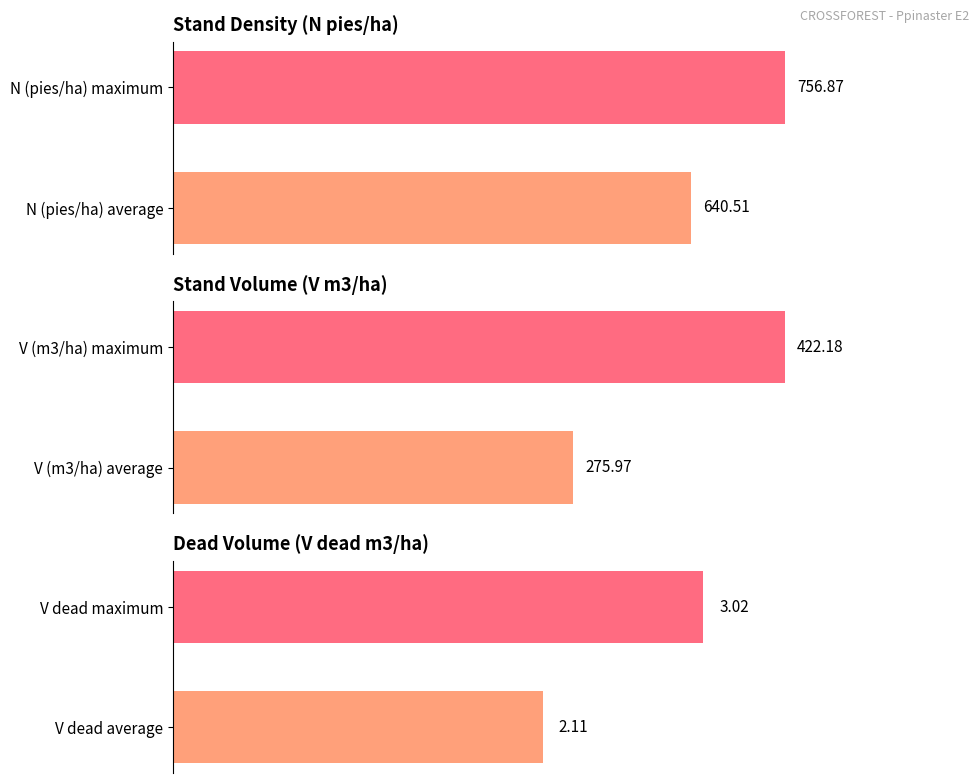

What is the total value across all series at 0?

918.6